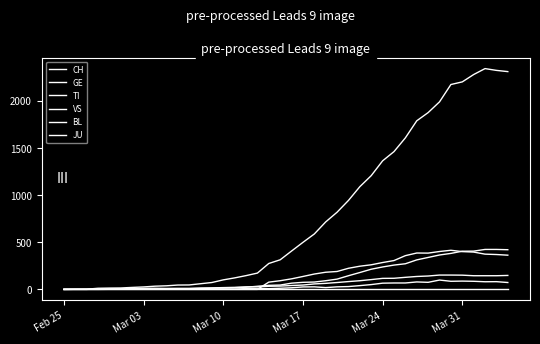

Does the chart display data point markers on the line(s)?

No